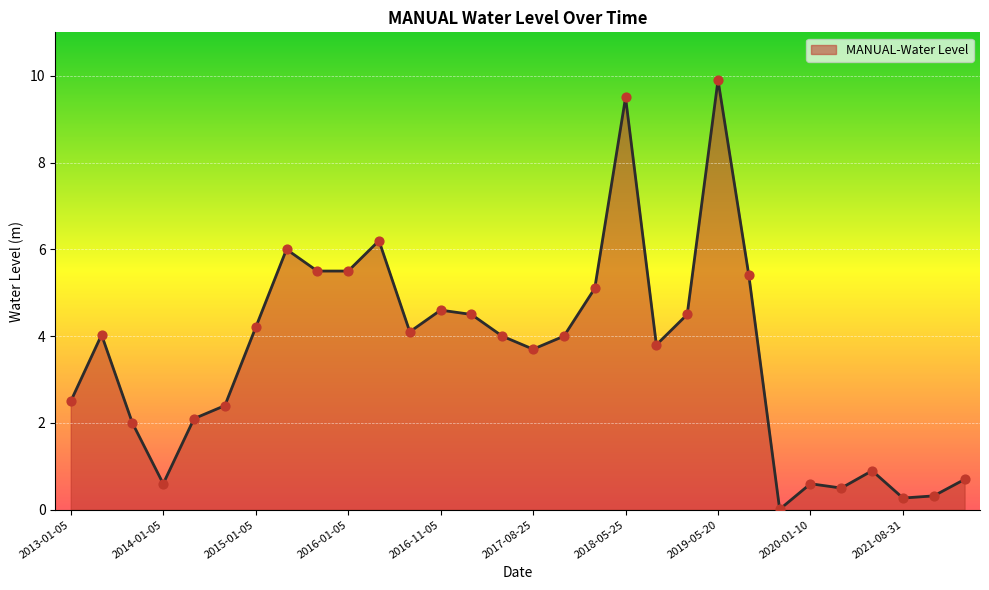

What is the difference between the maximum and minimum values?

9.9